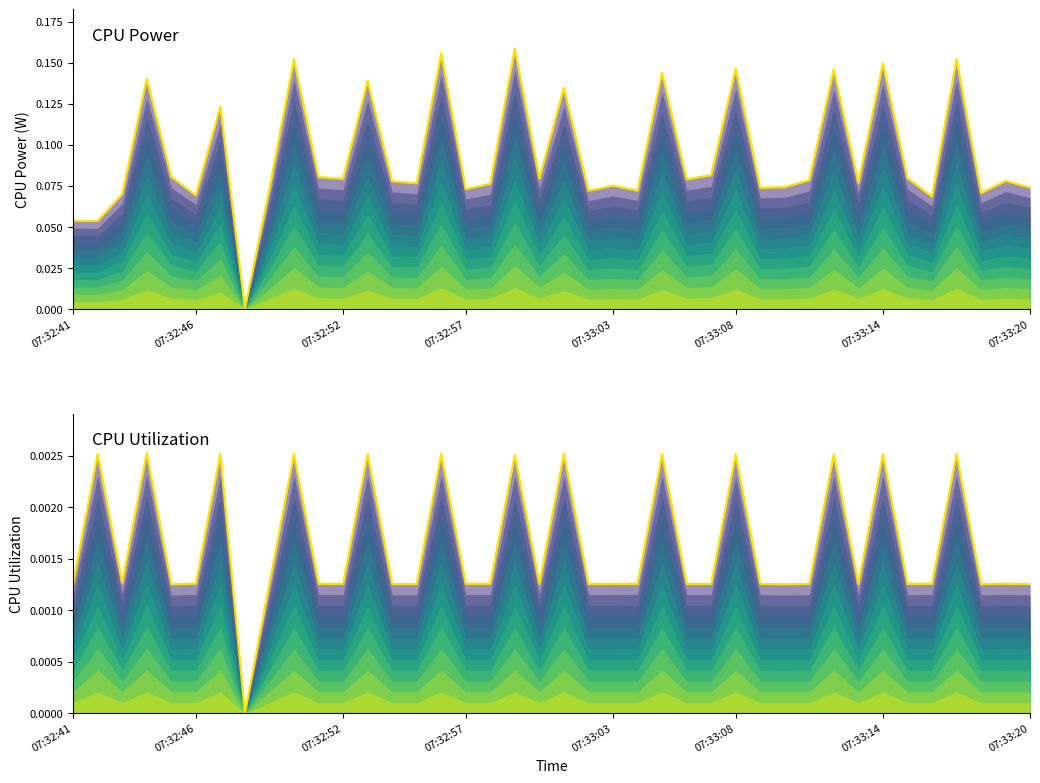

True or false: CPU Utilization (peak) and CPU Power (peak) intersect in this chart.

False